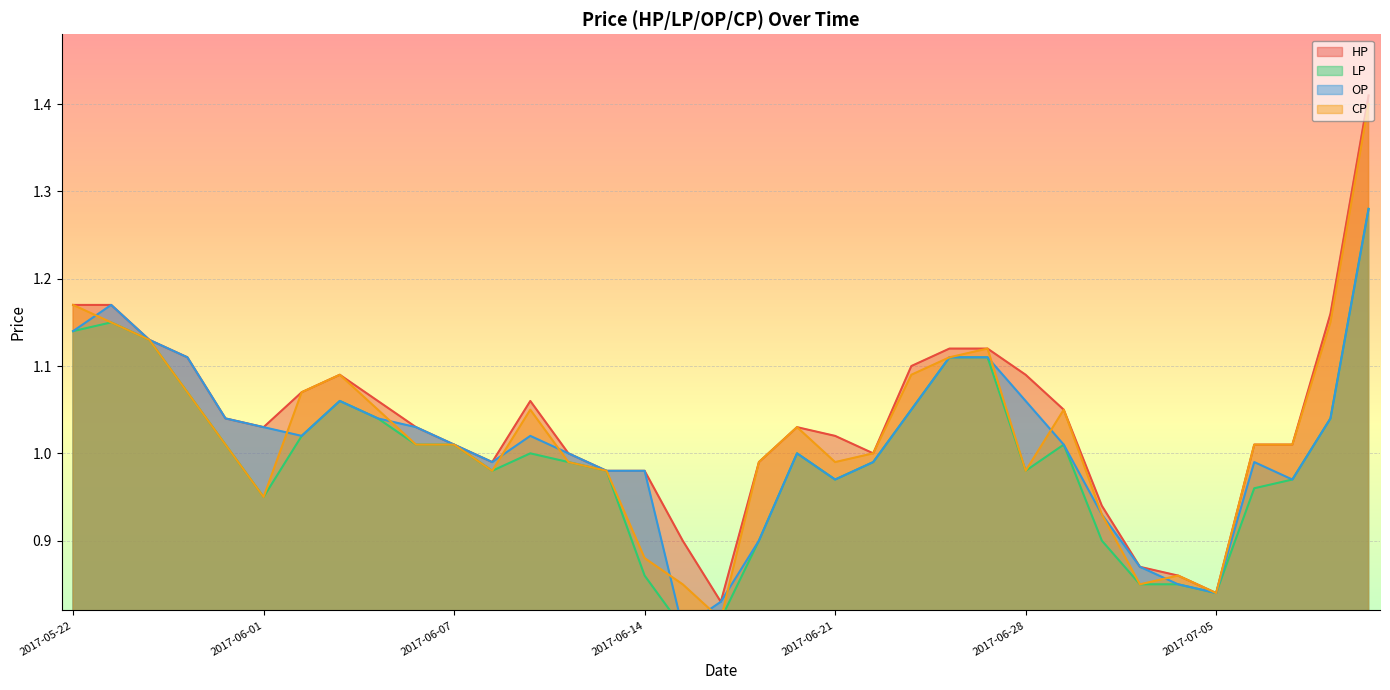

True or false: CP has a value of 0.6 at 2017-06-21.

False